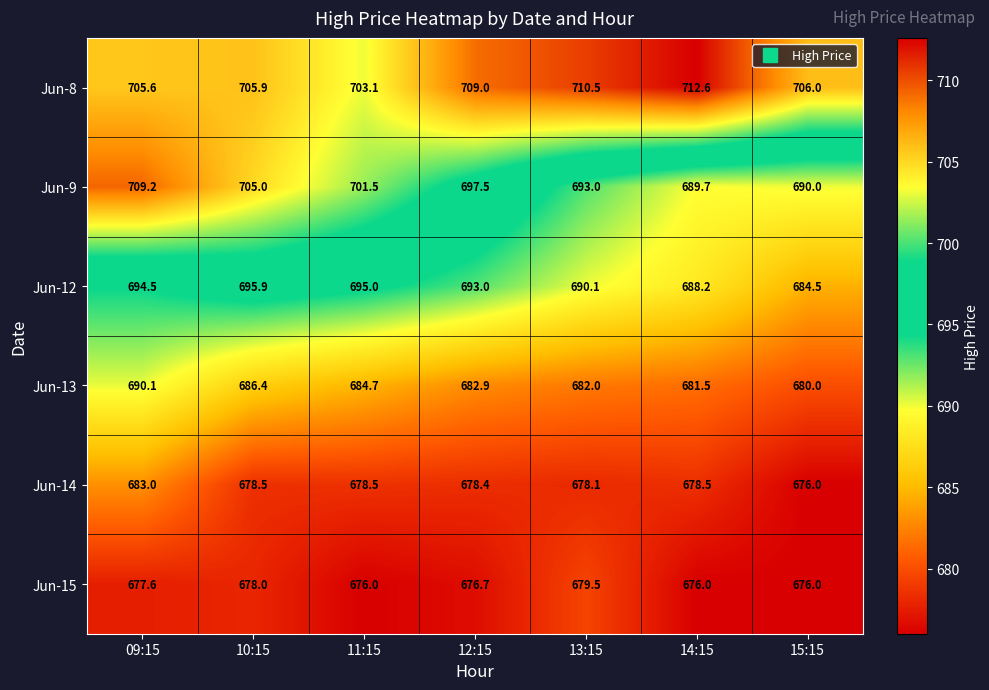

Rank the series by their maximum value, from lowest to highest.

Jun-15, Jun-14, Jun-13, Jun-12, Jun-9, Jun-8